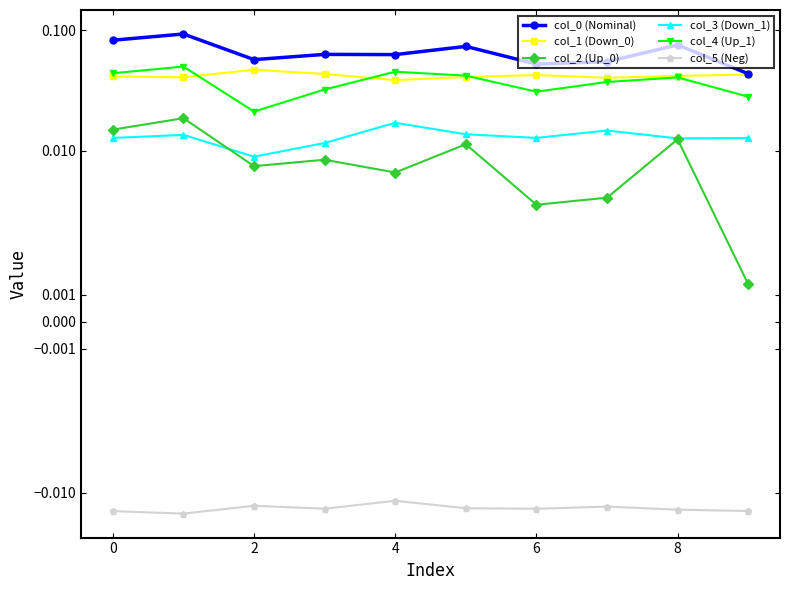

Does the chart have visible grid lines?

No